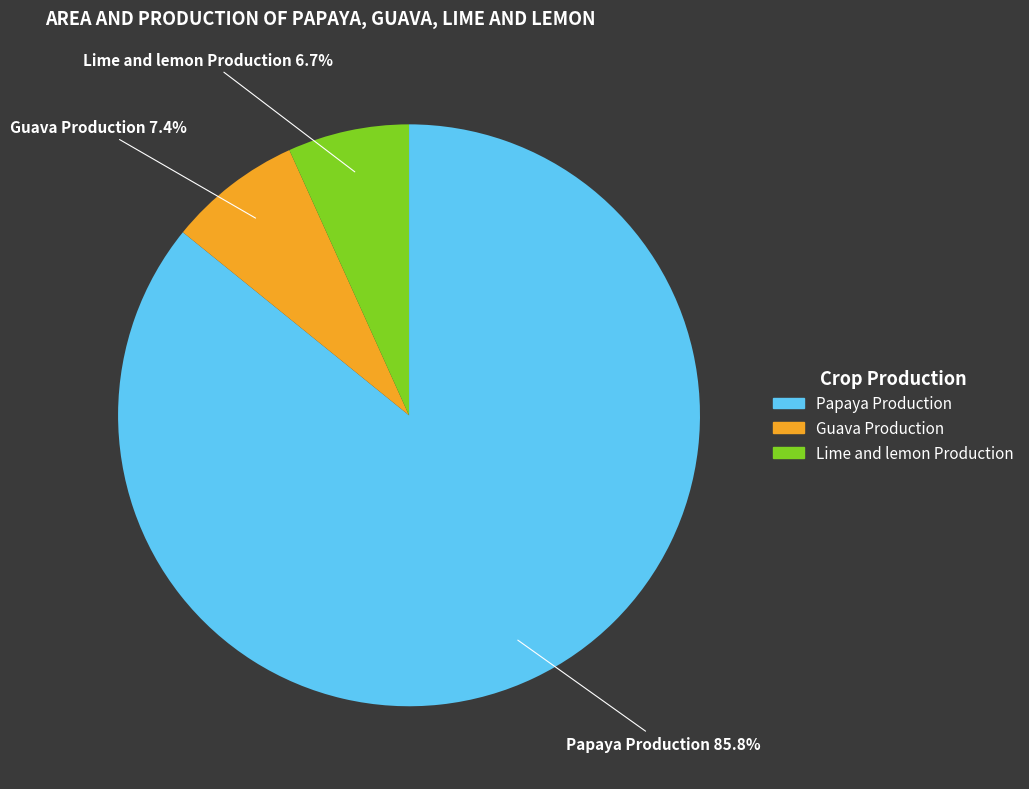

What is the ratio of the value at Guava Production to the value at Lime and lemon Production?

1.1